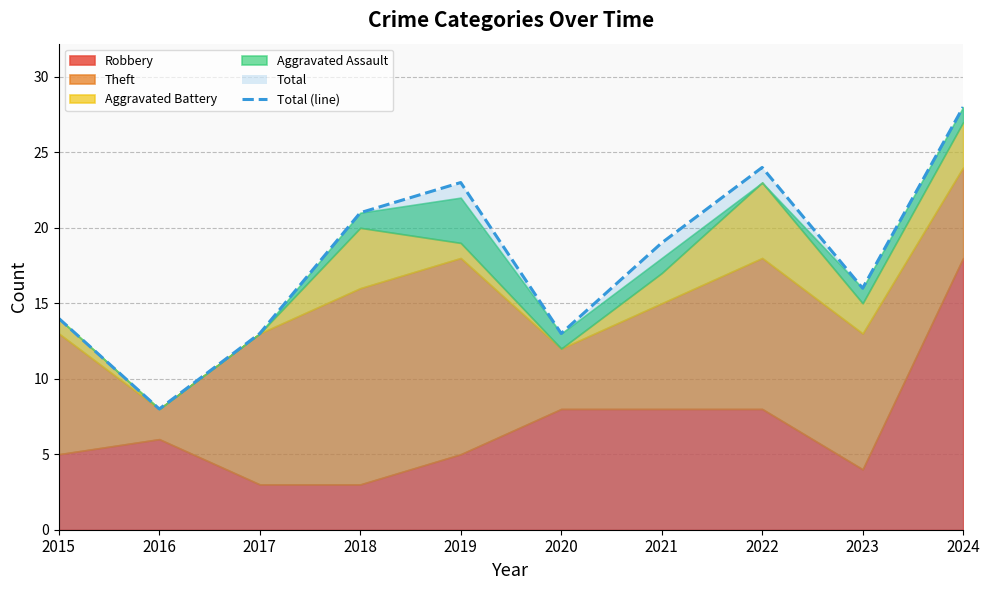

The value at 2017 is 4. True or false?

False